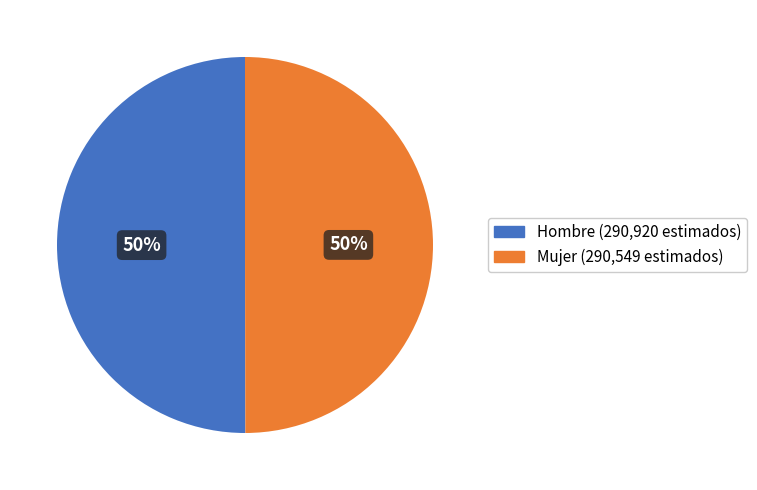

How many segments does this pie chart have?

2